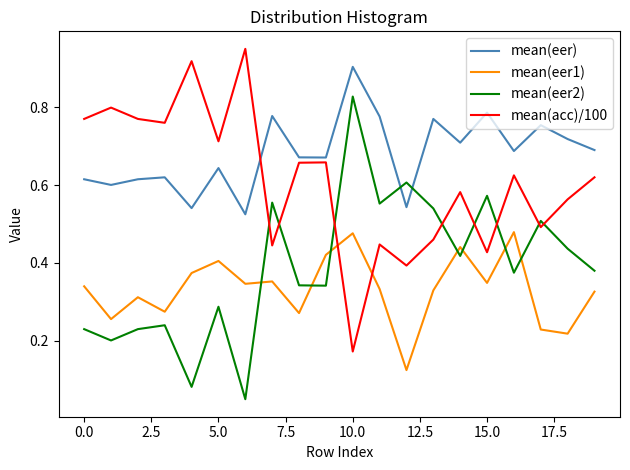

List the series in order of their peak value, lowest first.

mean(eer1), mean(eer2), mean(eer), mean(acc)/100